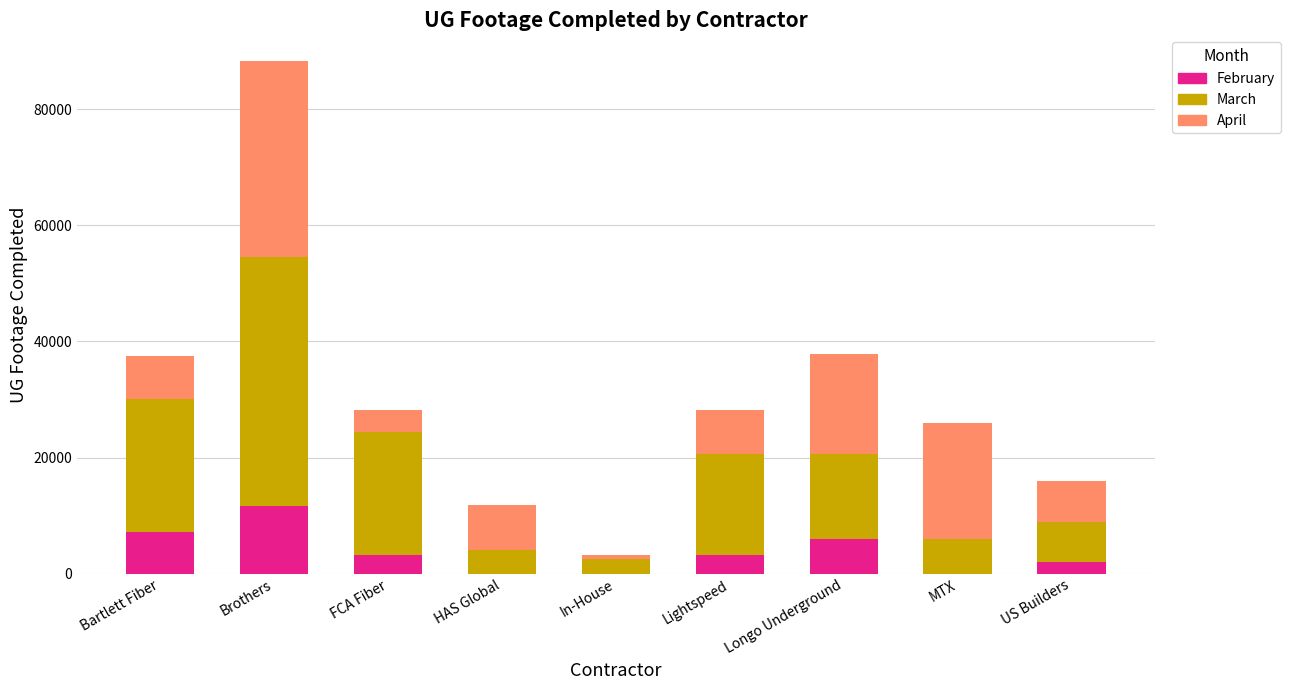

The February series shows 3226 at Lightspeed. True or false?

True